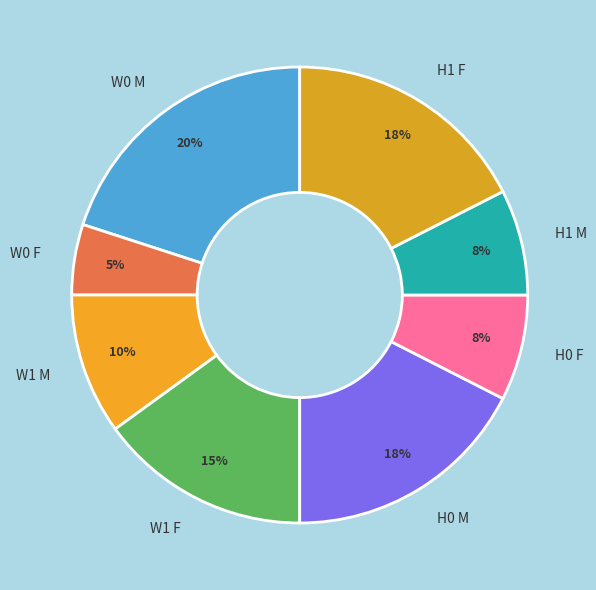

Is H1 M the majority of the pie?

No